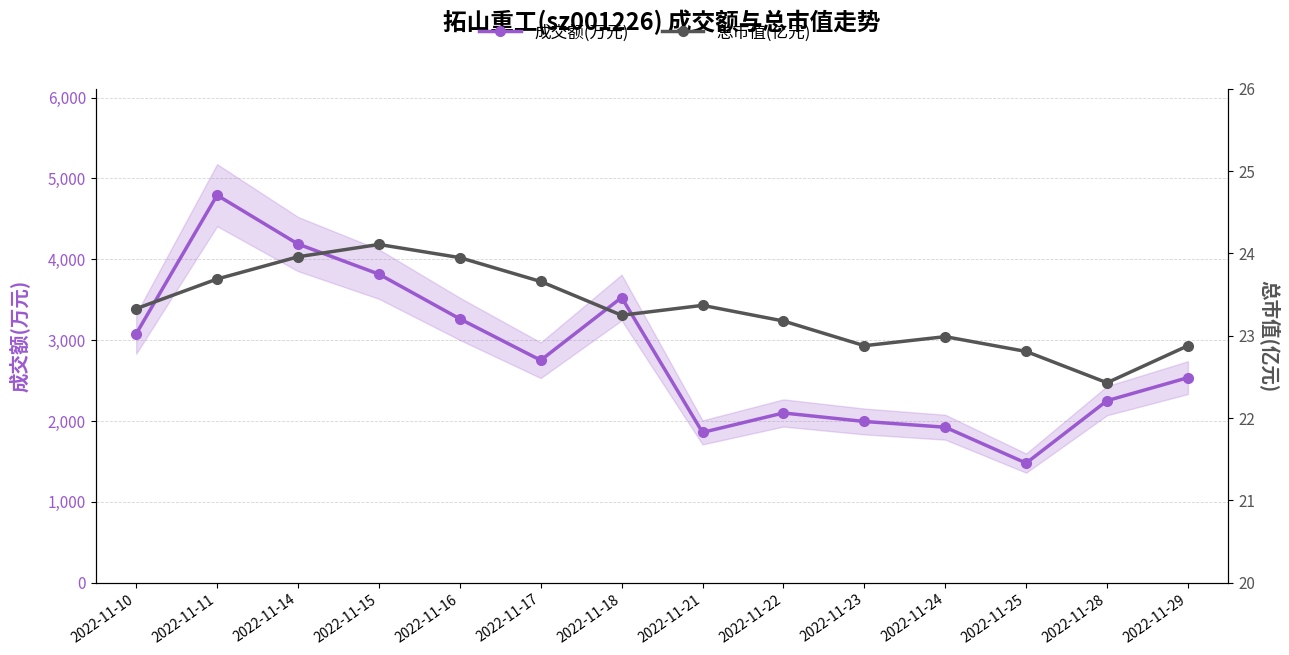

What is the spread (max minus min) of values at 2022-11-21?

1836.6